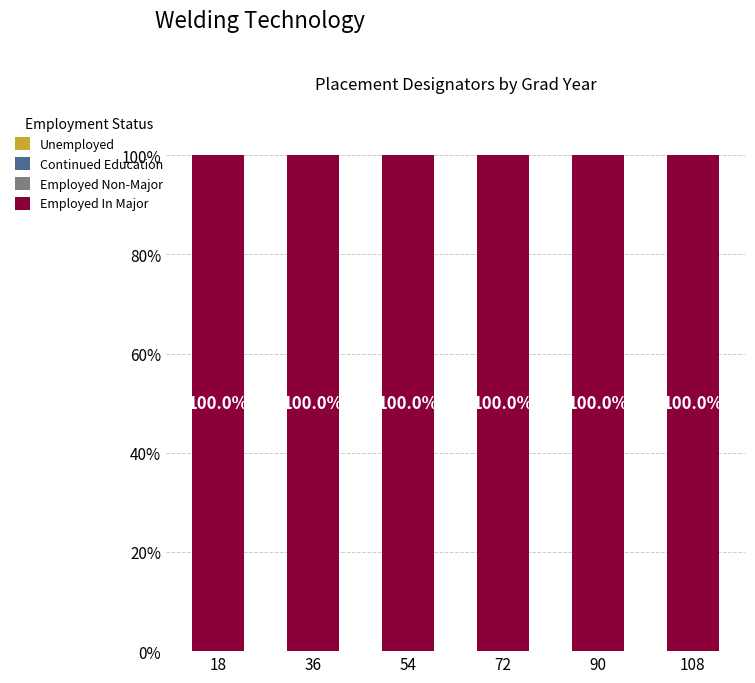

Reading right to left, extract all data points from this chart.

Unemployed: 108=0	90=0	72=0	54=0	36=0	18=0
Continued Education: 108=0	90=0	72=0	54=0	36=0	18=0
Employed Non-Major: 108=0	90=0	72=0	54=0	36=0	18=0
Employed In Major: 108=100	90=100	72=100	54=100	36=100	18=100